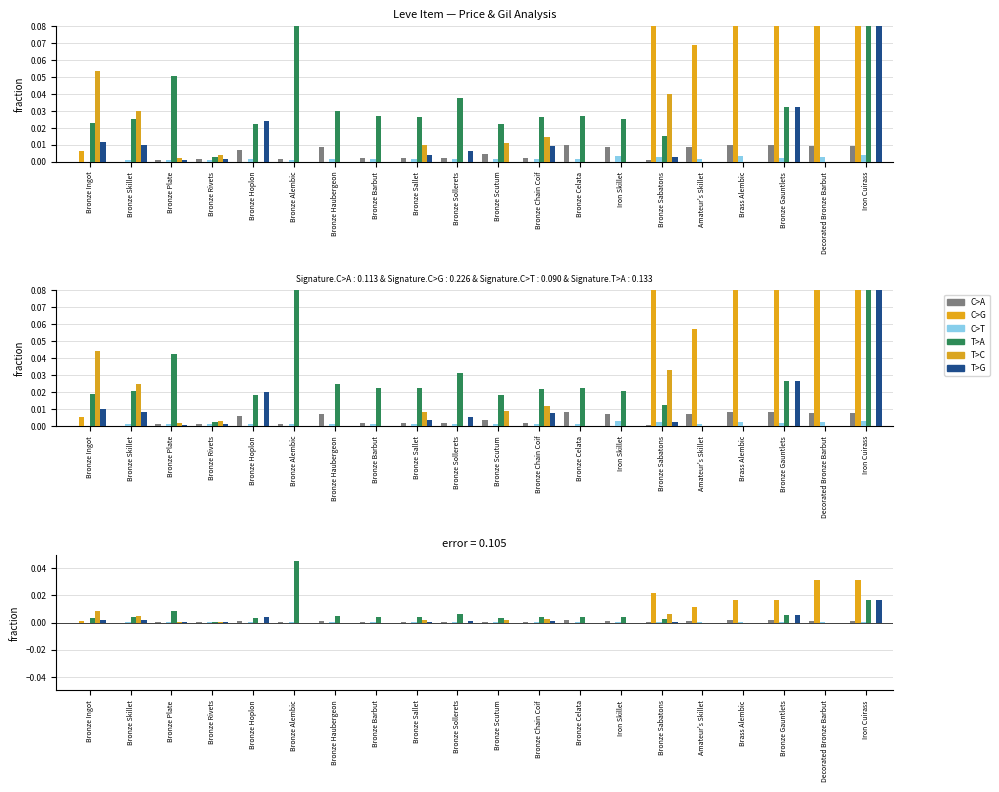

At which label does C>T reach its peak?

Iron Cuirass